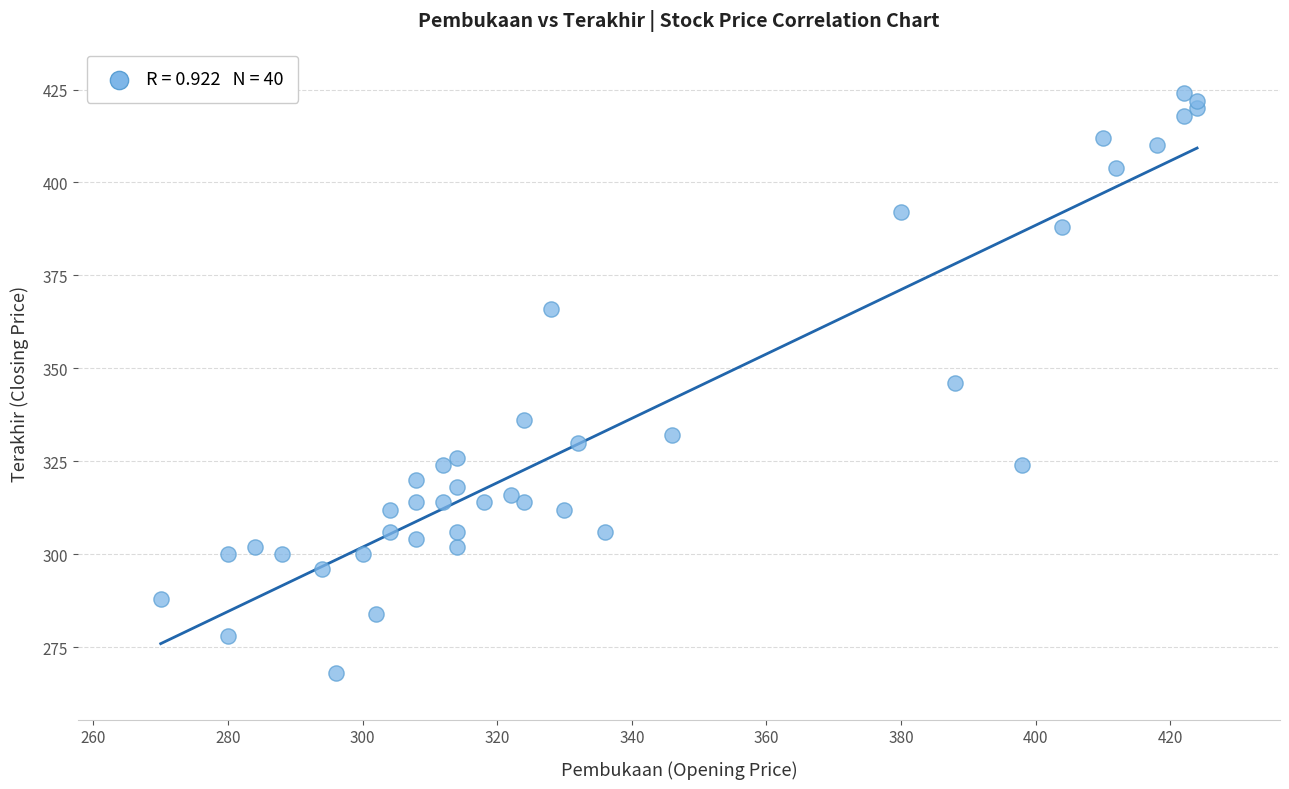

What is the range of Y values (max minus min)?

156